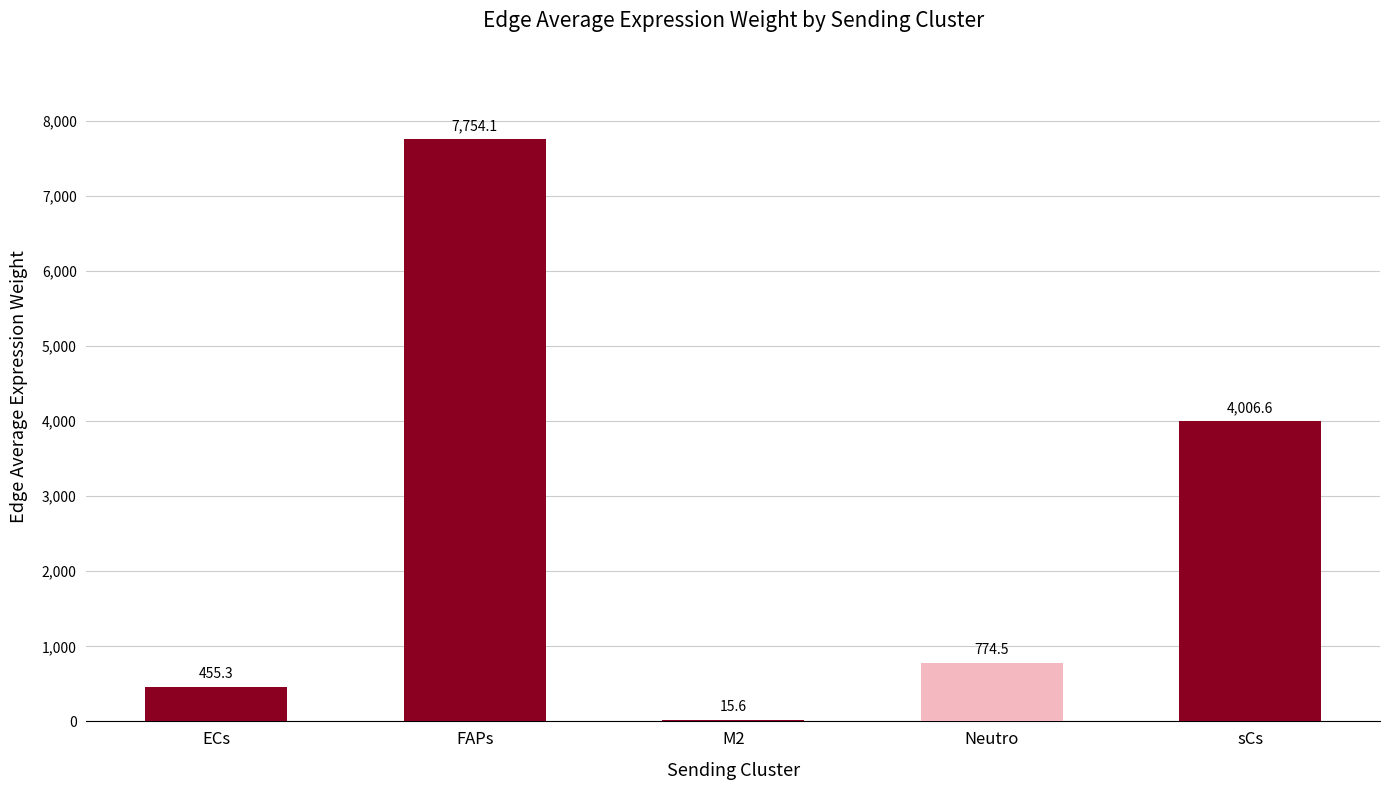

At which label does the data first exceed 774?

FAPs